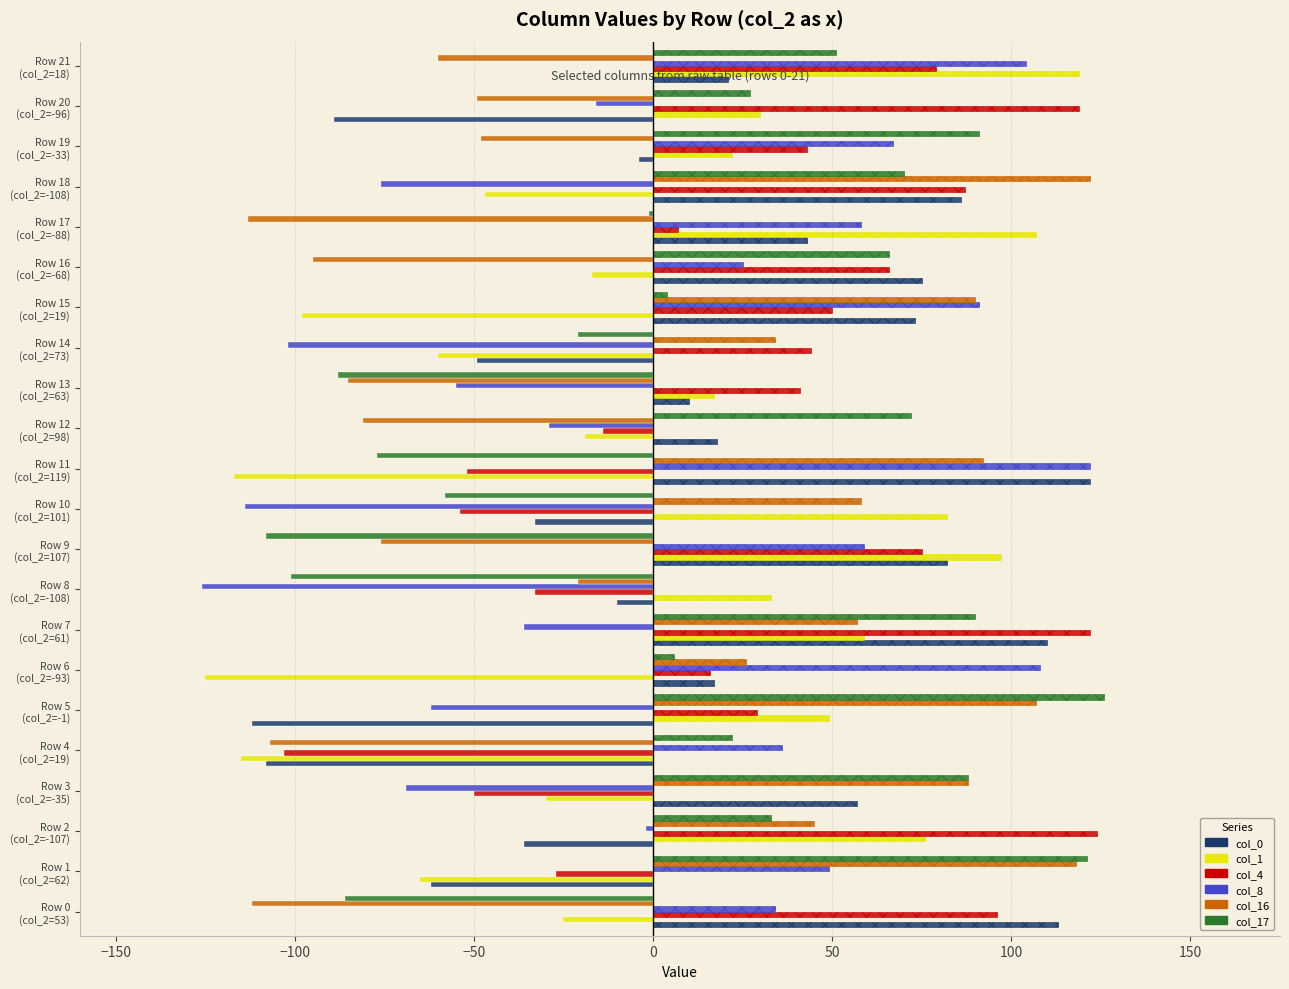

Which series has the largest total across all categories?

col_4